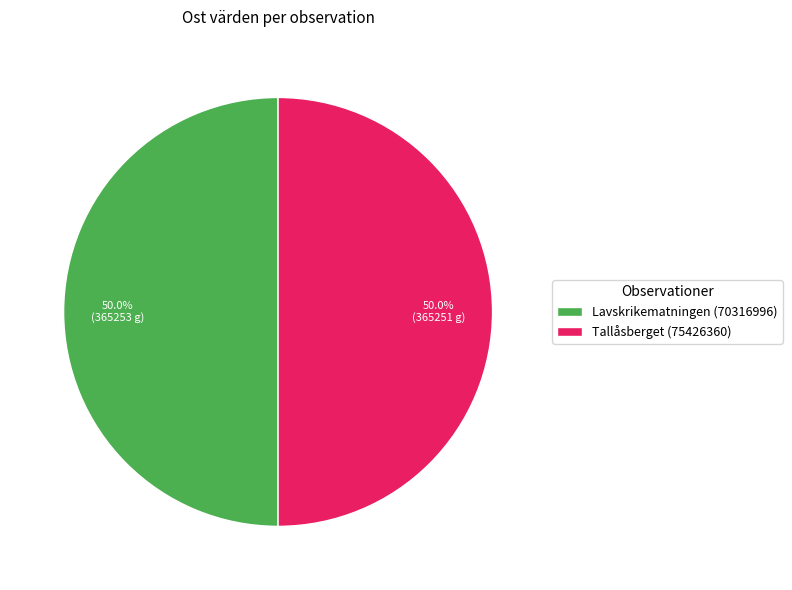

True or false: Tallåsberget (75426360) accounts for 36% of the total.

False